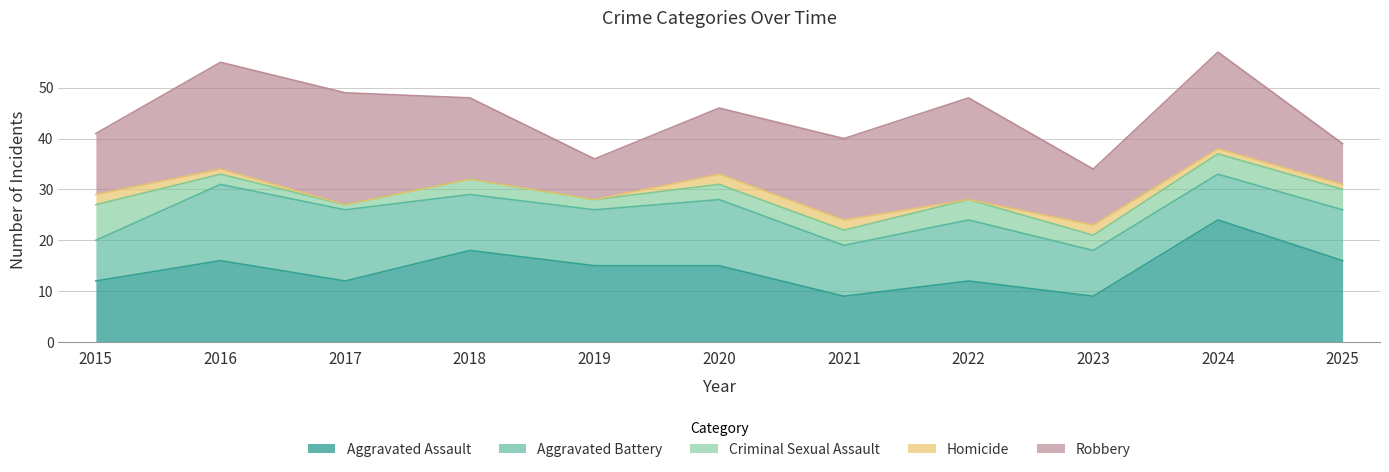

Reading right to left, list all the values displayed in this chart.

Aggravated Assault: 16	24	9	12	9	15	15	18	12	16	12
Aggravated Battery: 10	9	9	12	10	13	11	11	14	15	8
Criminal Sexual Assault: 4	4	3	4	3	3	2	3	1	2	7
Homicide: 1	1	2	0	2	2	0	0	0	1	2
Robbery: 8	19	11	20	16	13	8	16	22	21	12